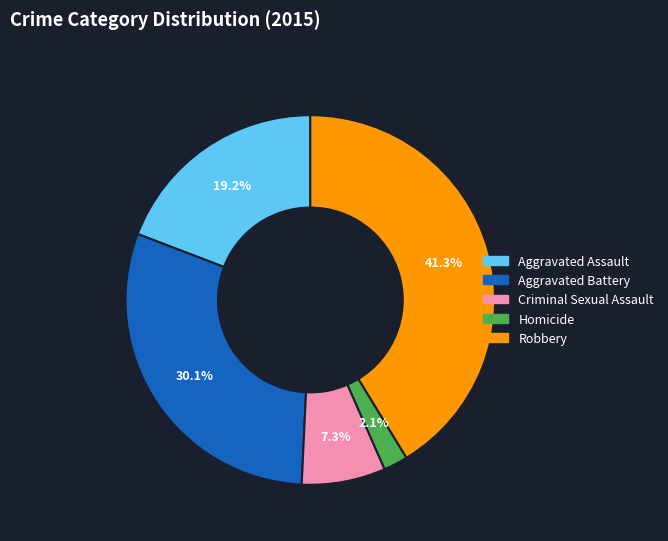

To the nearest percent, what portion does Criminal Sexual Assault represent?

7%